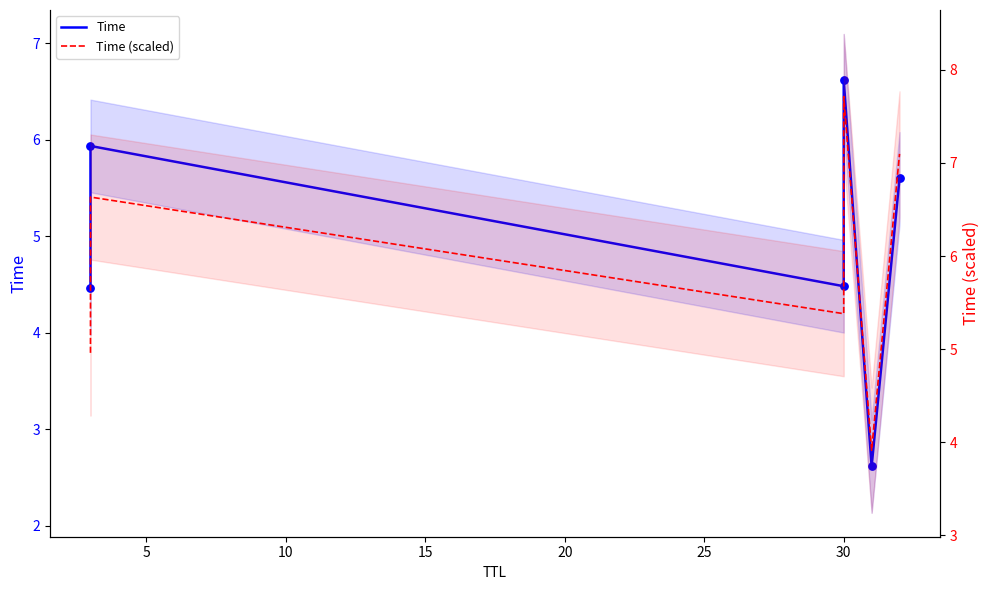

Which series contains the lowest Y value?

Time